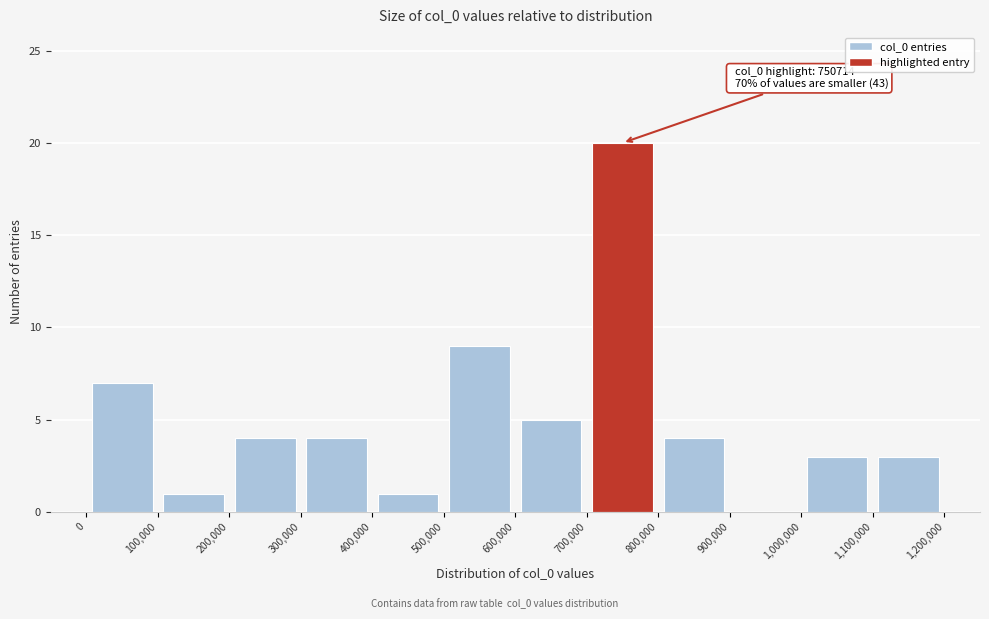

Over which range of the x-axis is the bar tallest?

700,000 to 800,000